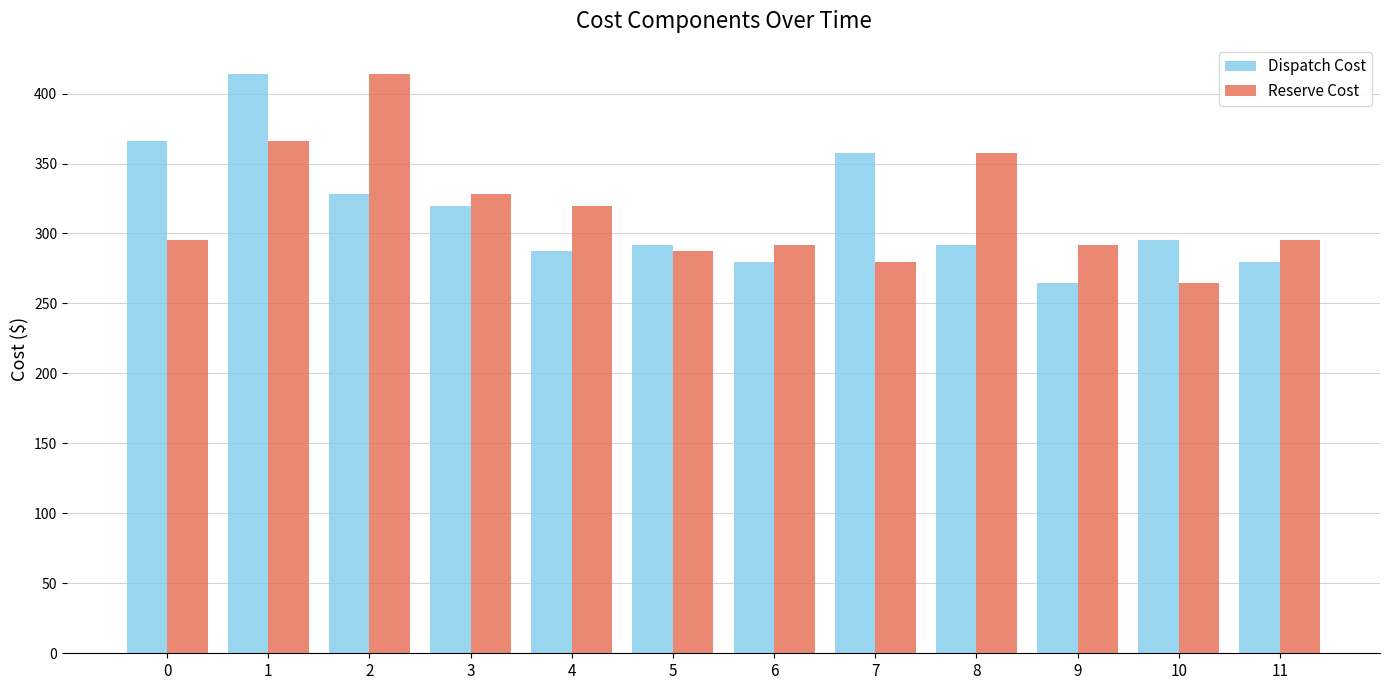

What is the total value across all series at 8?

649.1